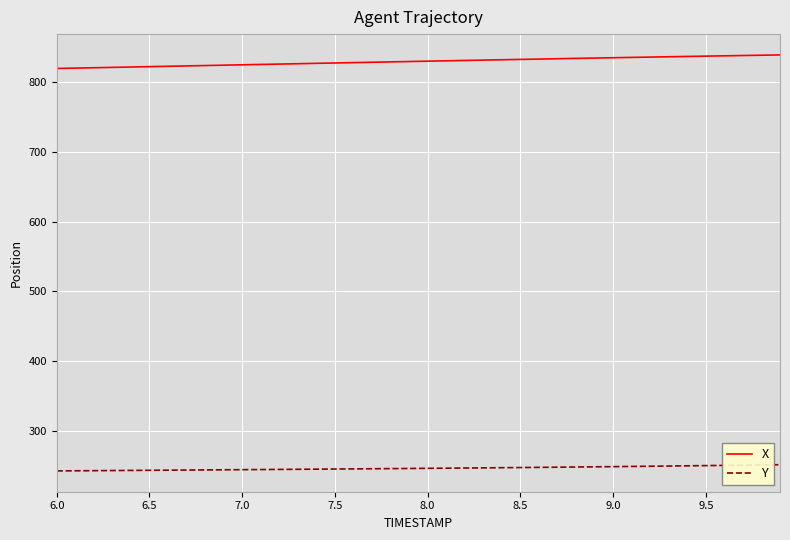

List the series in order of their peak value, highest first.

X, Y